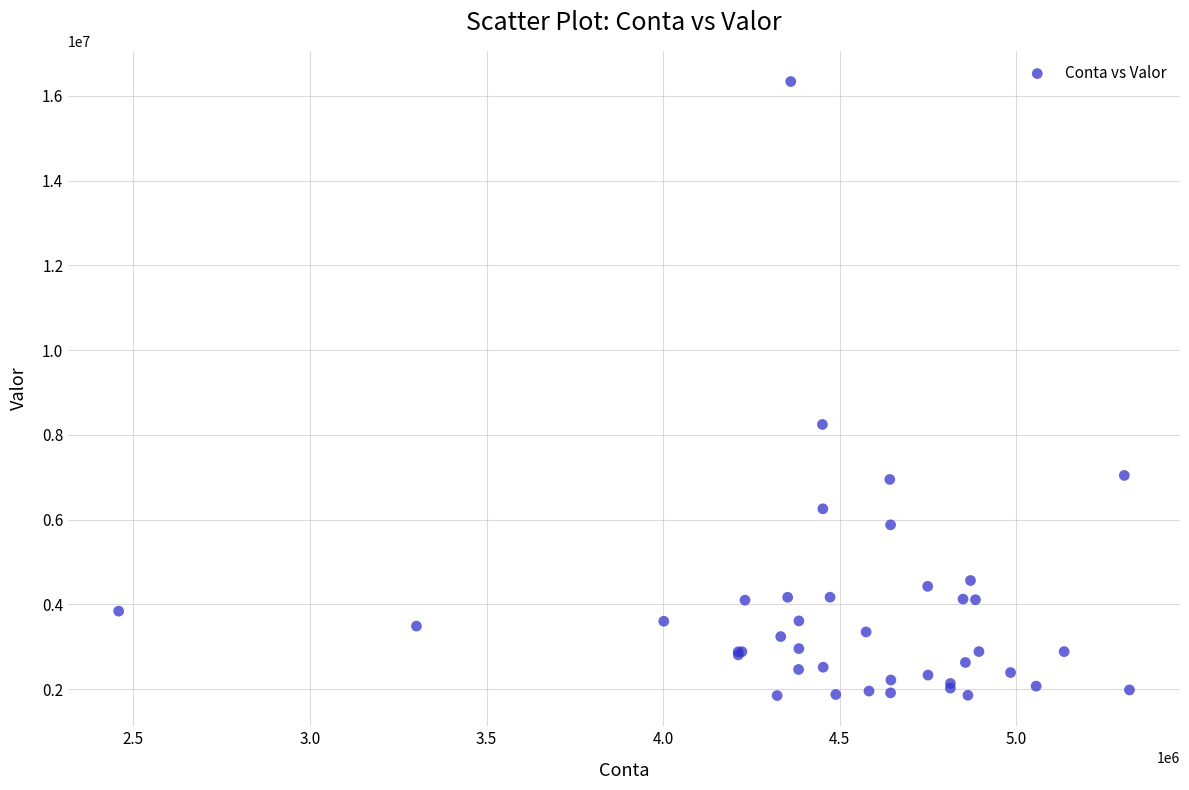

What Y value in the scatter plot is closest to 9093892?

8246728